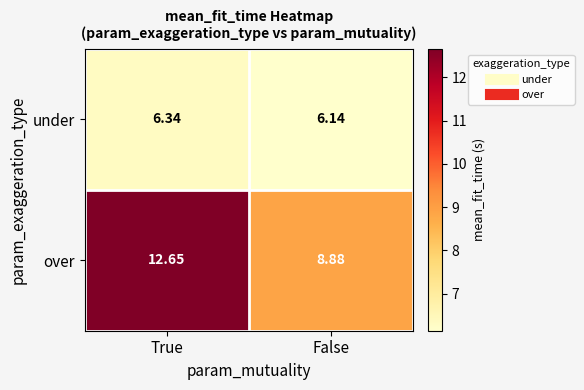

Rank the series at True from highest to lowest value.

over, under